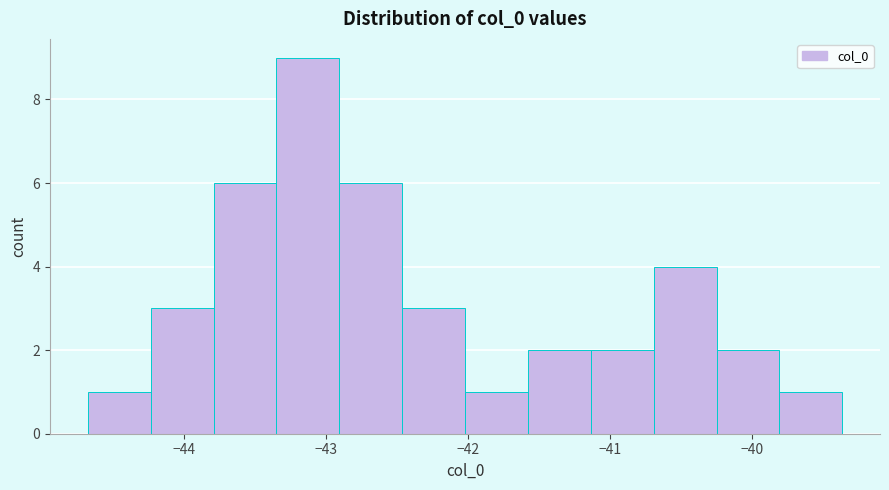

Over which range of the x-axis is the bar tallest?

-43.4 to -42.9